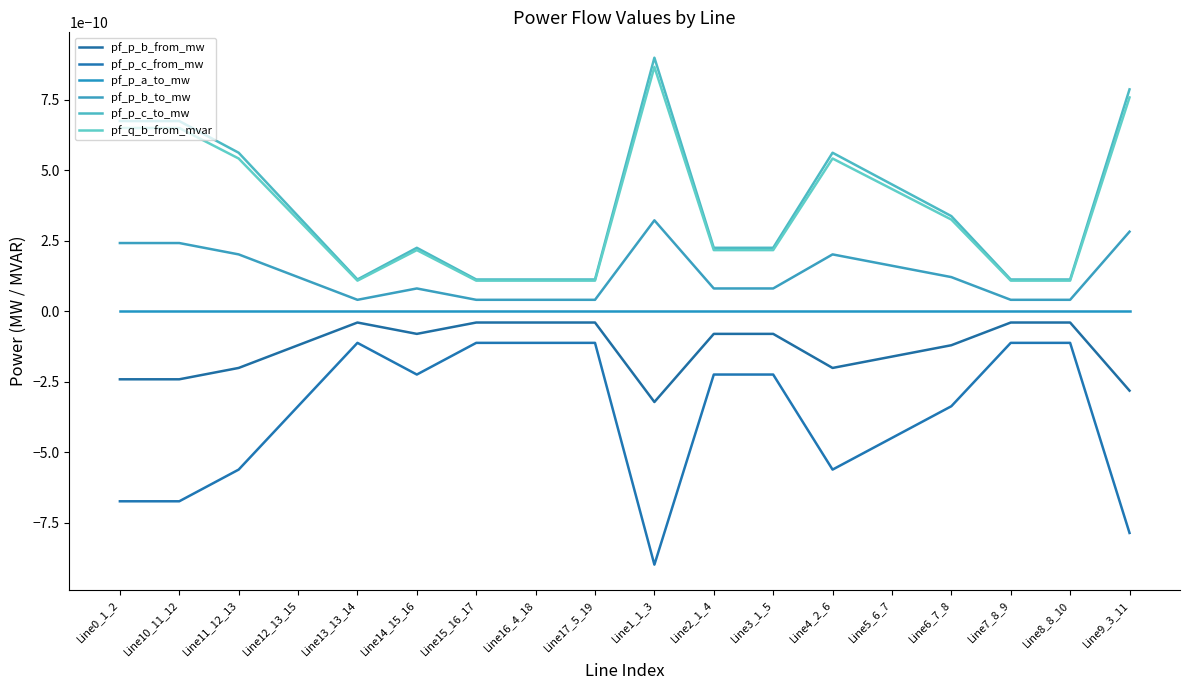

Does the chart have visible grid lines?

No